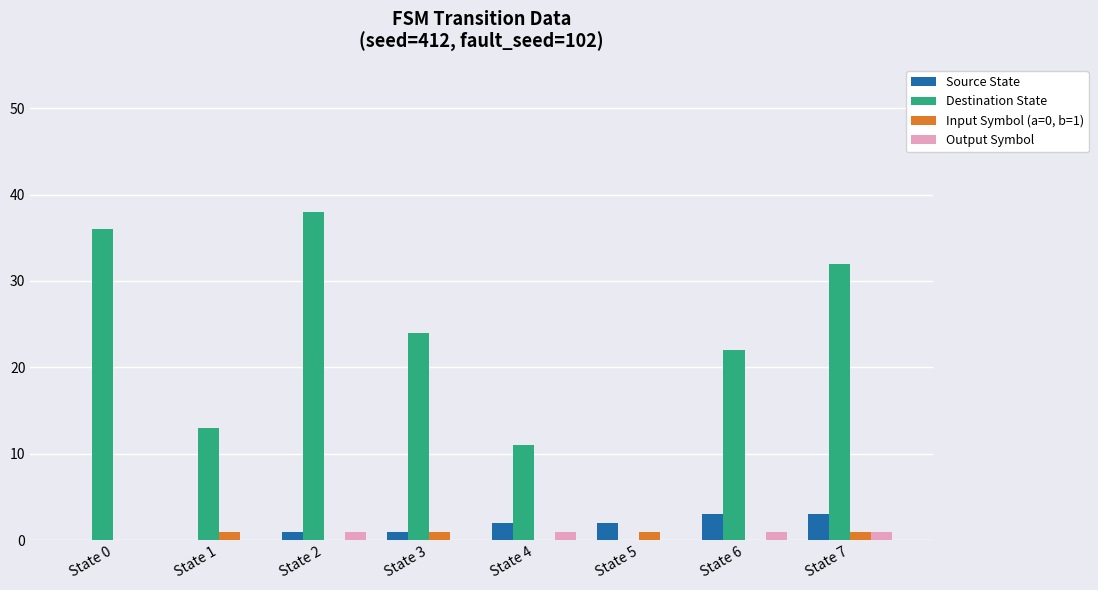

The value of Destination State at State 5 is -20. True or false?

False